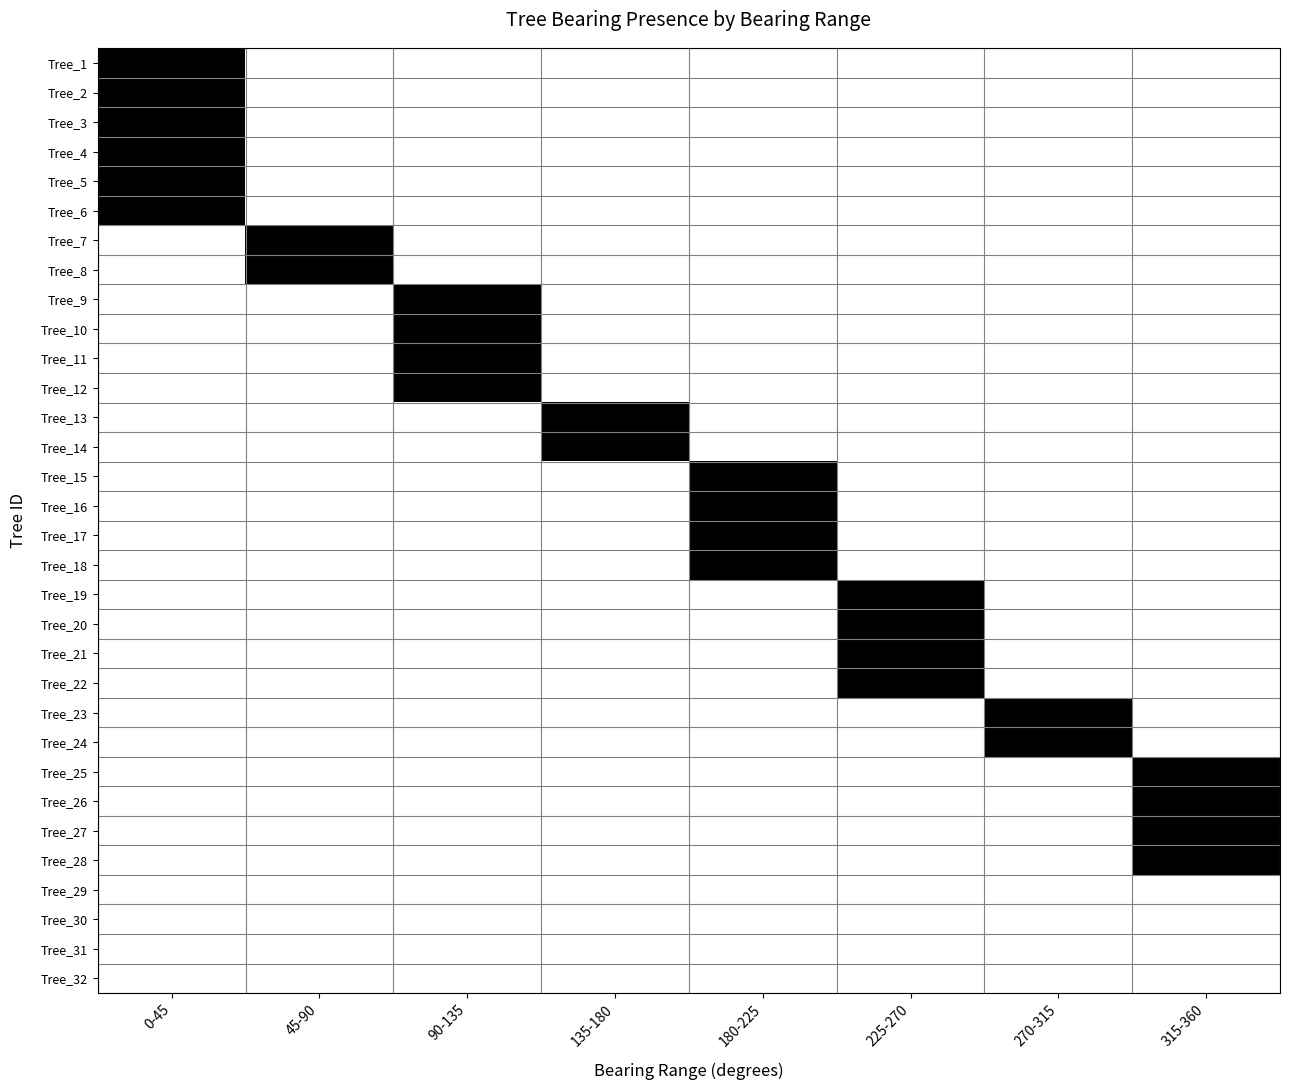

At how many categories does at least one series exceed 0?

8